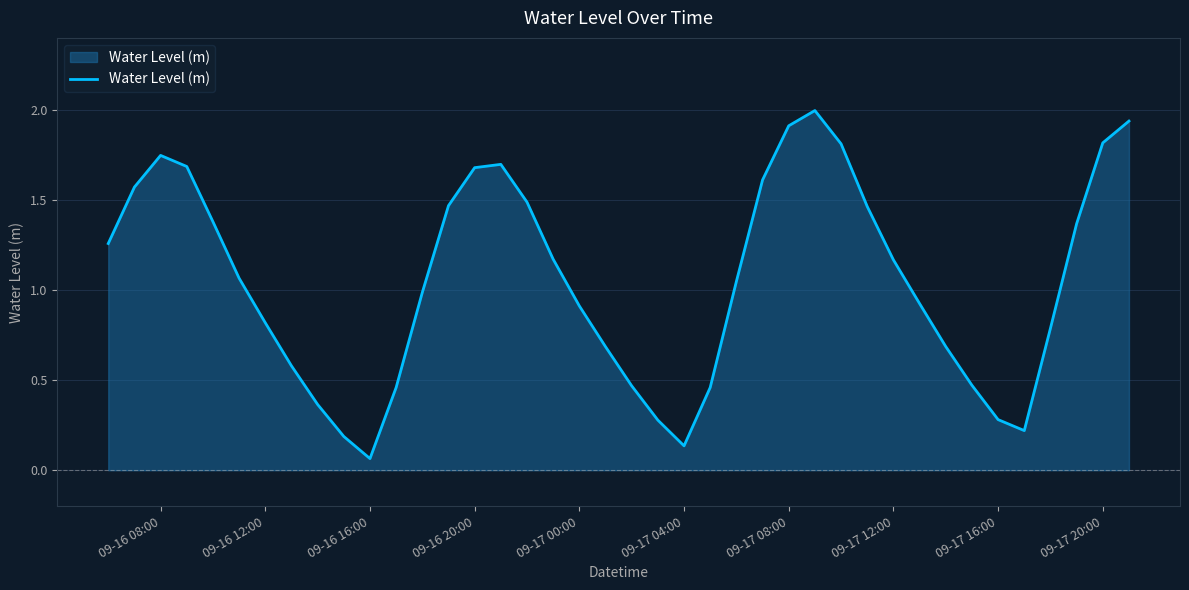

How many points are lower than both their immediate neighbors (excluding endpoints)?

3